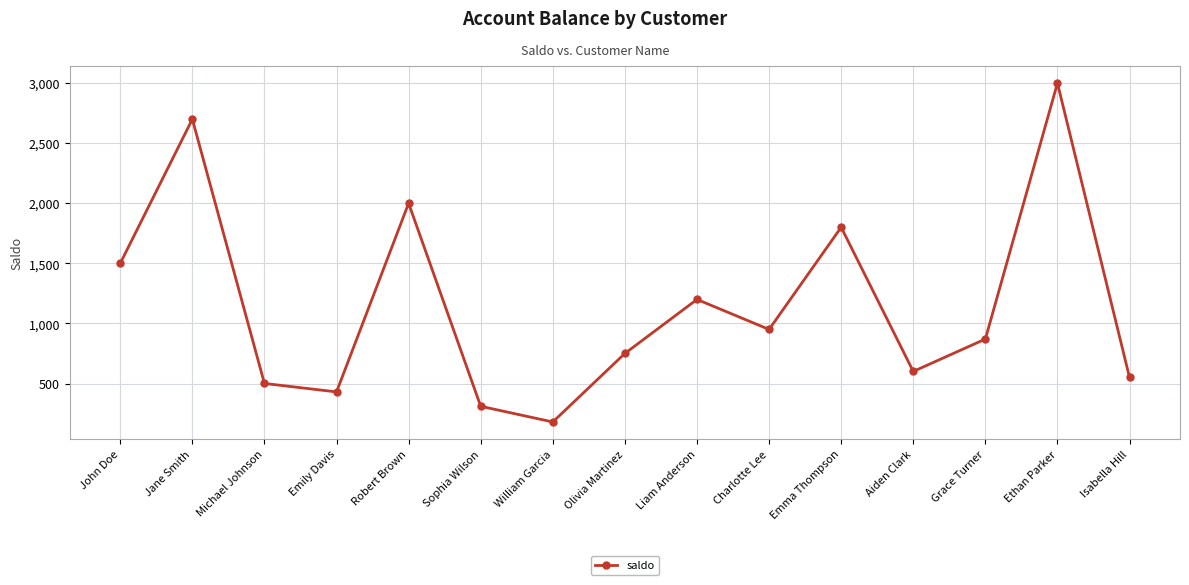

List the labels in order of value, smallest first.

William Garcia, Sophia Wilson, Emily Davis, Michael Johnson, Isabella Hill, Aiden Clark, Olivia Martinez, Grace Turner, Charlotte Lee, Liam Anderson, John Doe, Emma Thompson, Robert Brown, Jane Smith, Ethan Parker